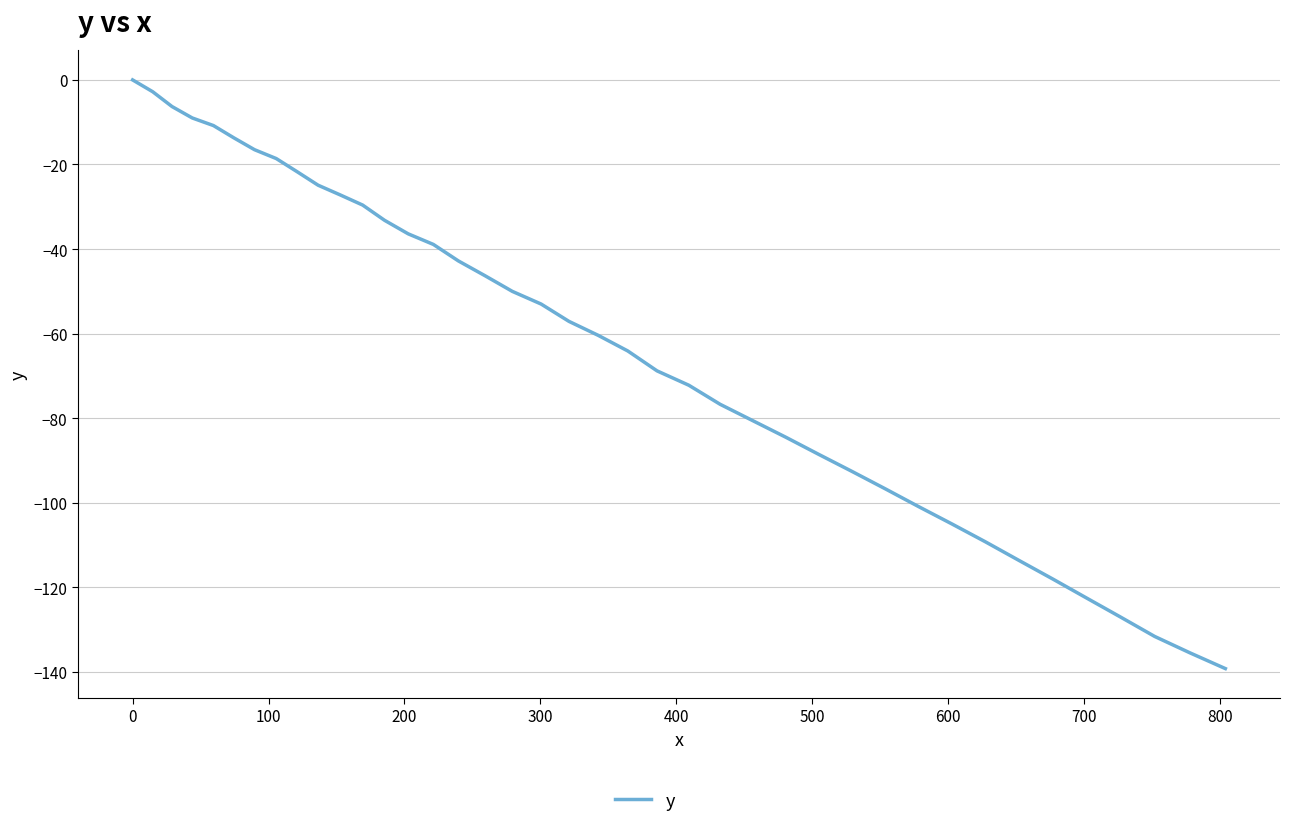

What is the difference between the maximum and second lowest values?

135.5